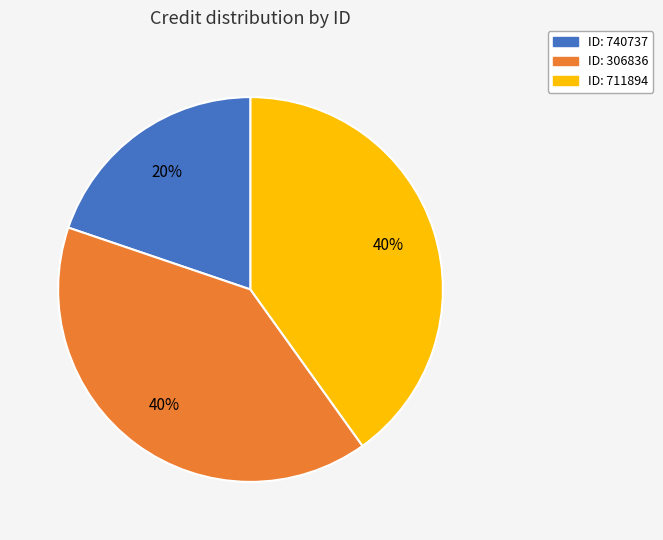

Does any single category account for the majority?

No